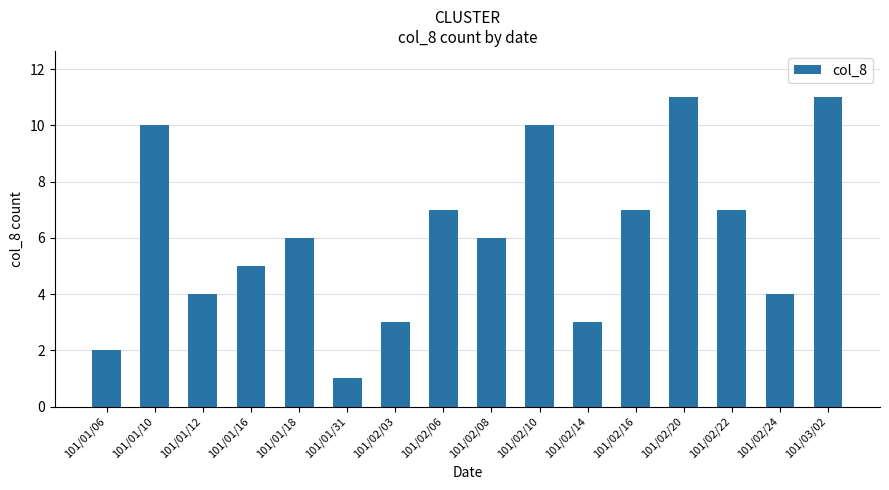

What is the sum of all values?

97